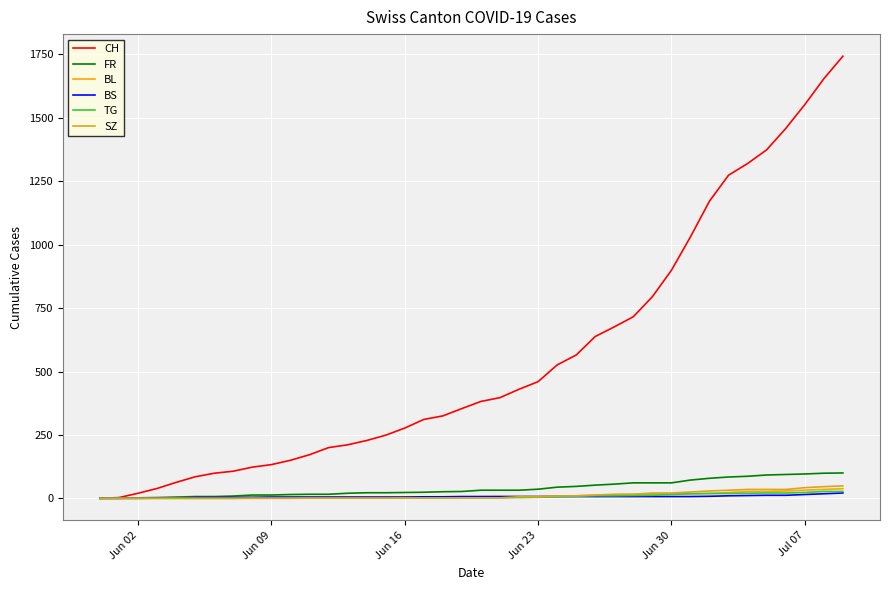

Which series has the largest total across all categories?

CH